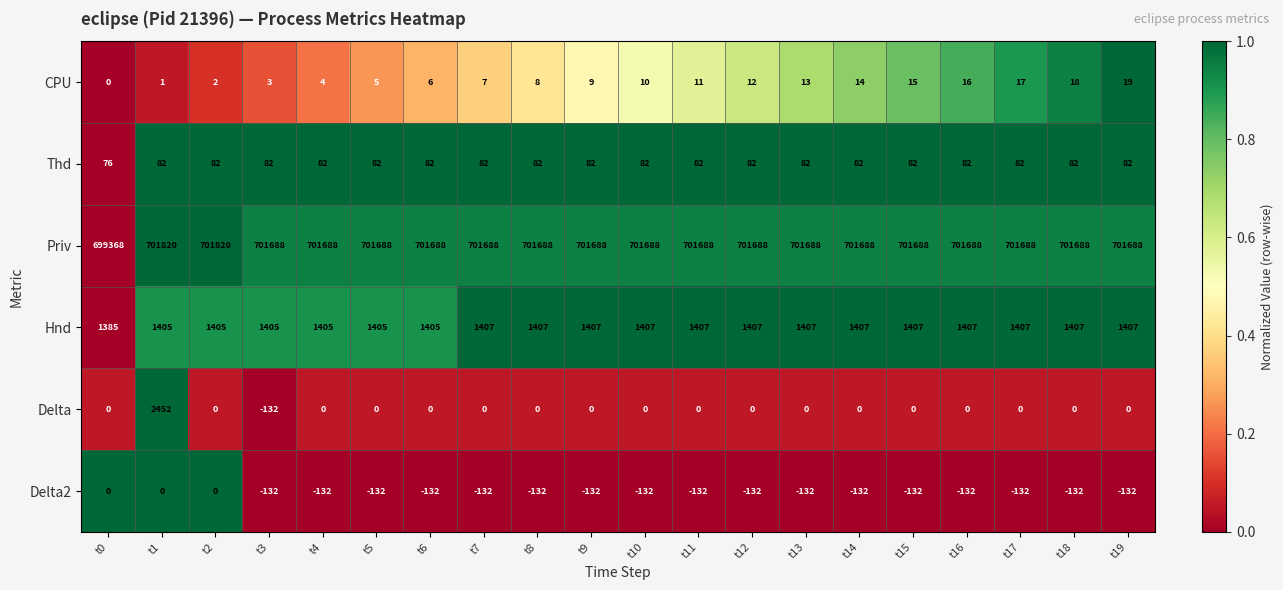

How many data points does each series have?

20